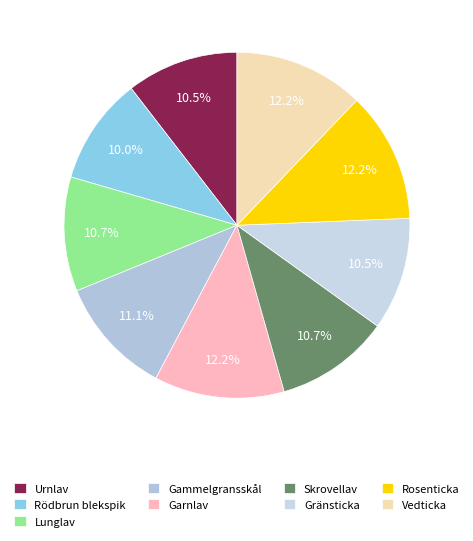

Which slice is the smallest?

Rödbrun blekspik